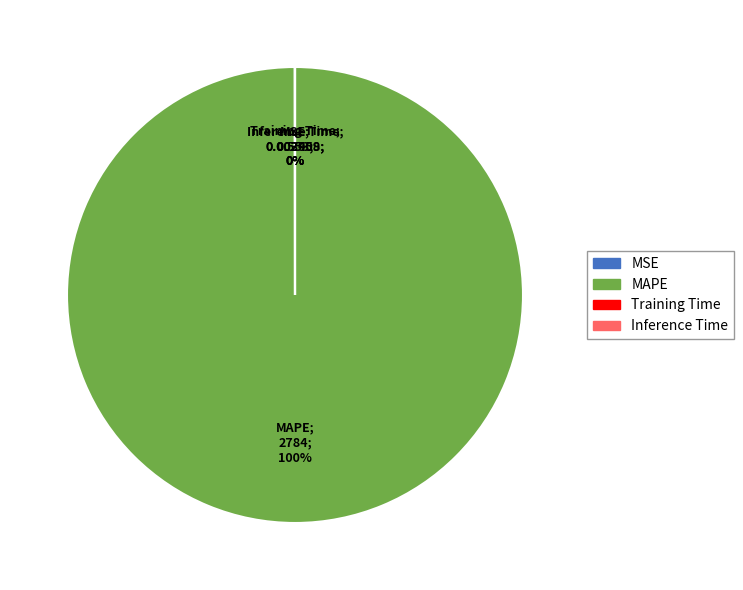

To the nearest percent, what portion does MAPE represent?

100%